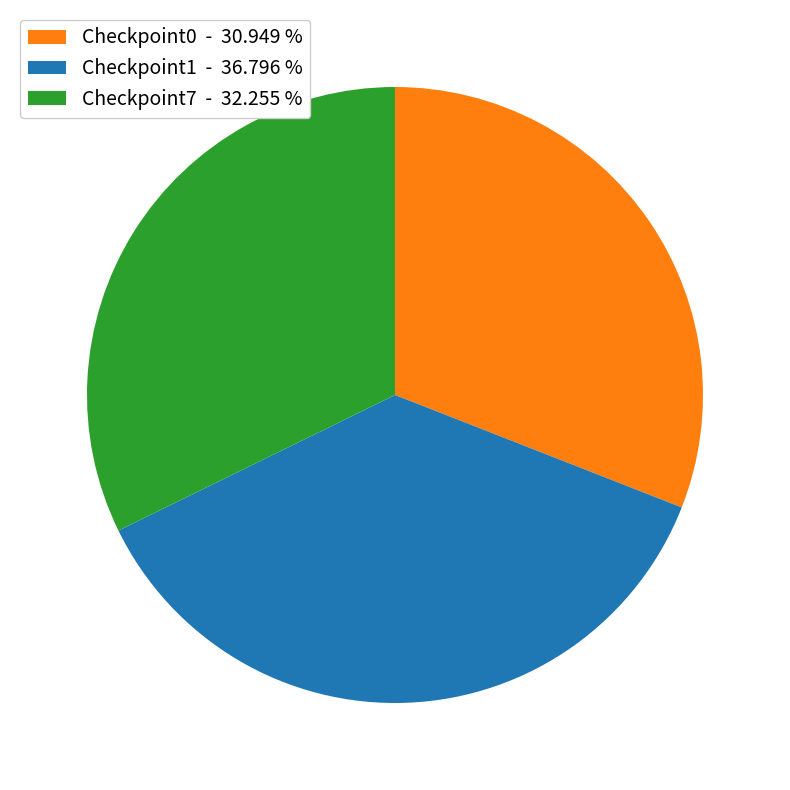

What is the ratio of the value at Checkpoint0 - 30.949 % to the value at Checkpoint7 - 32.255 %?

1.0